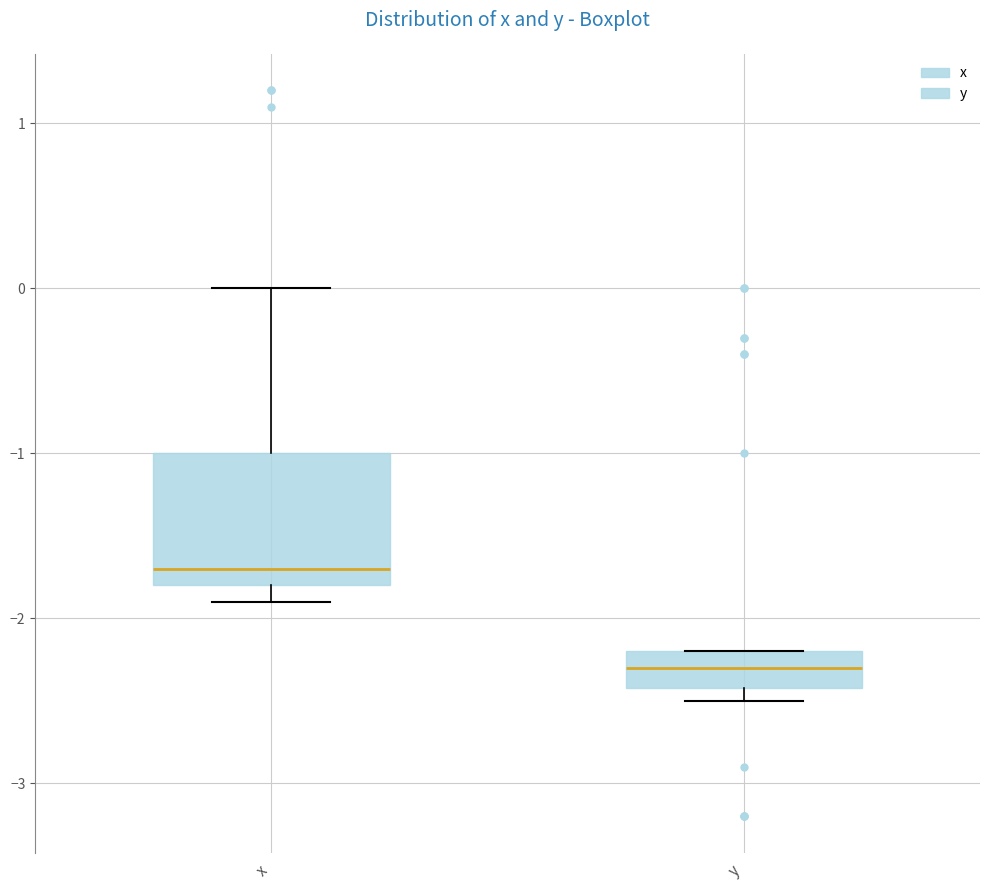

Comparing the boxes themselves (not the whiskers), which one is the tallest?

x